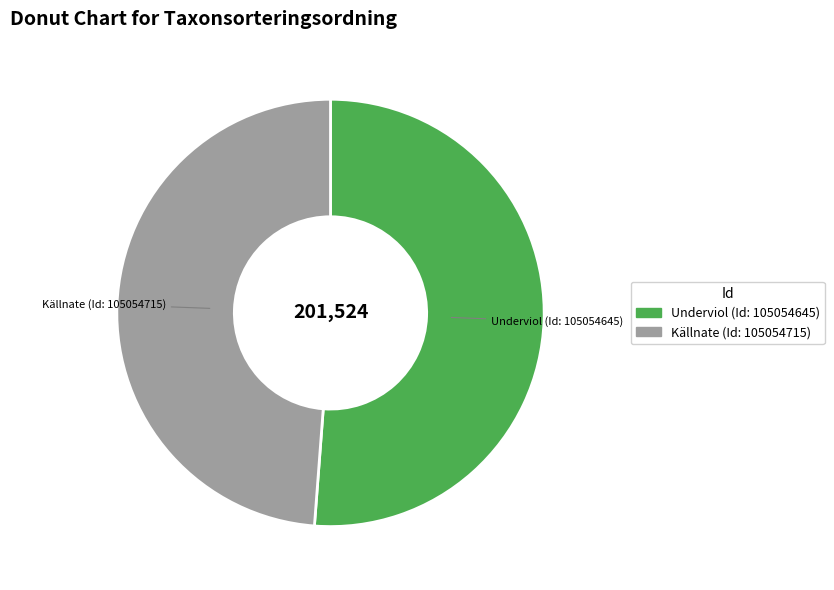

Is Källnate (Id: 105054715) the majority of the pie?

No